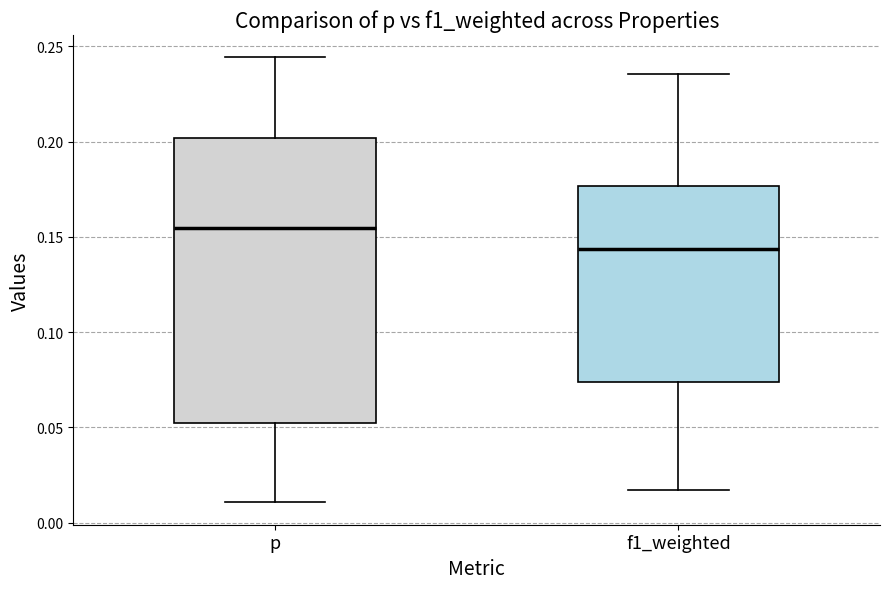

Which box is the tallest, from its lower edge to its upper edge?

p